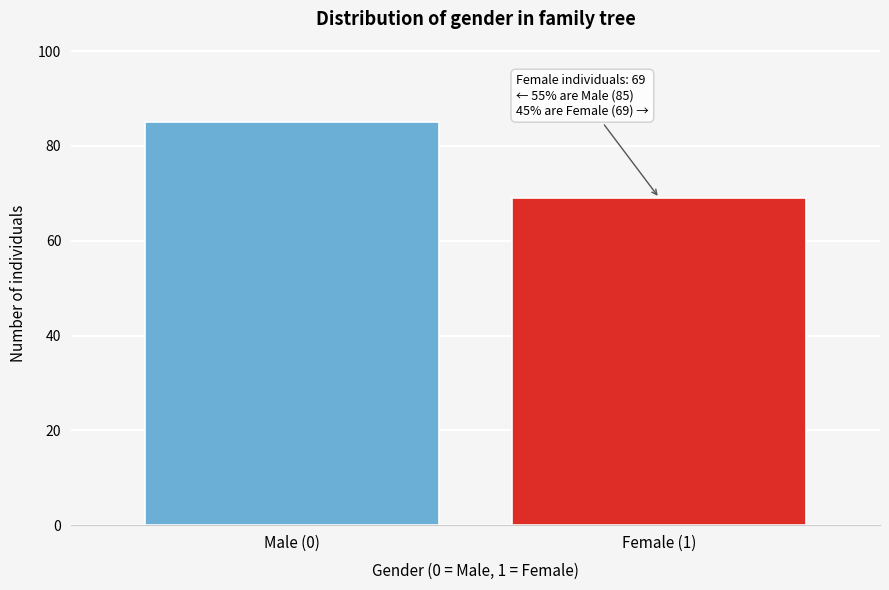

Reading left to right, list all the values displayed in this chart.

Male (0)=85	Female (1)=69